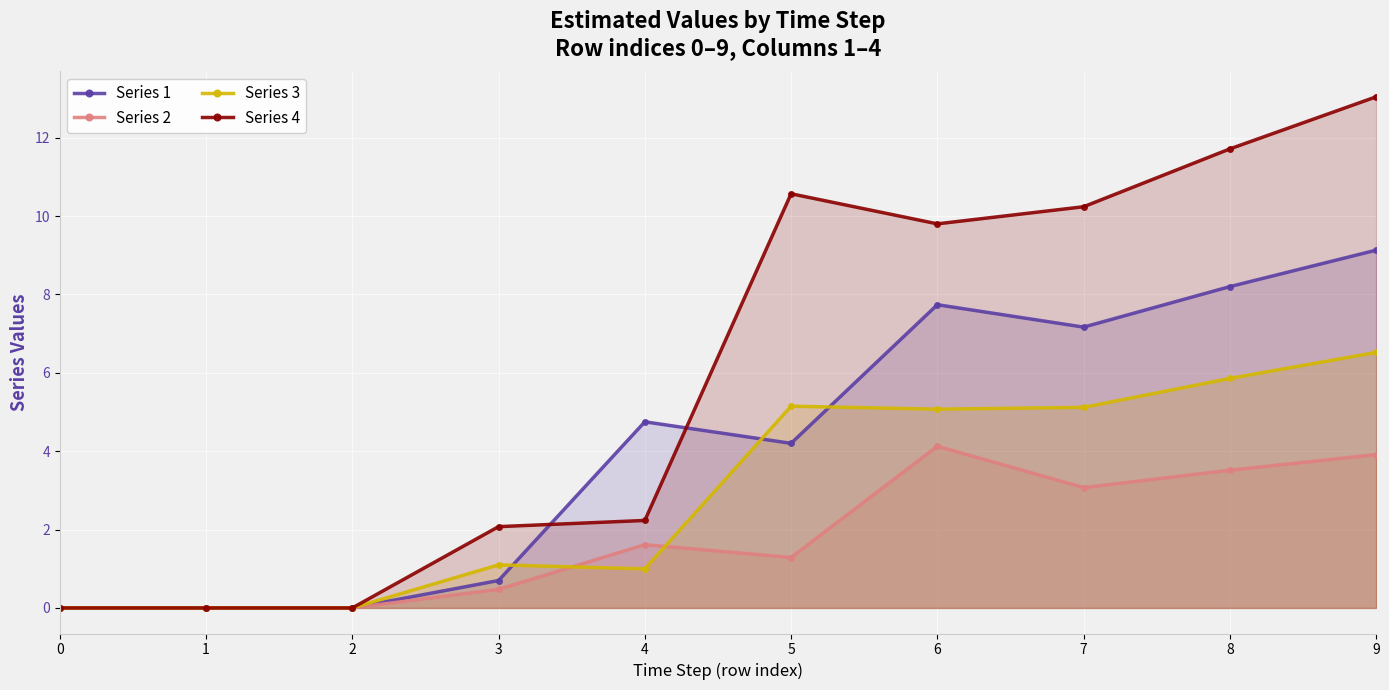

How many lines are shown in the chart?

4